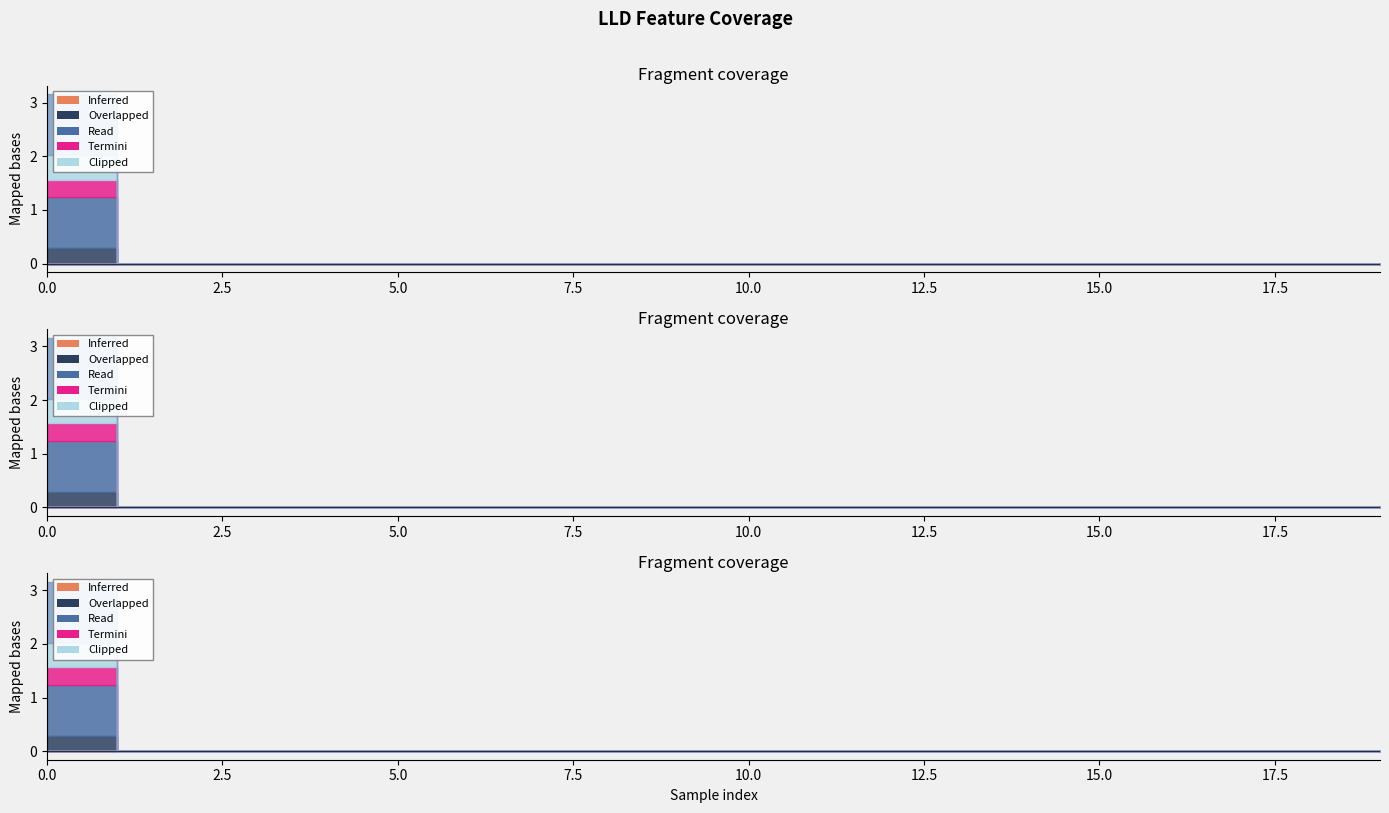

True or false: LLD_9 has more than 2 points higher than both neighbors.

False